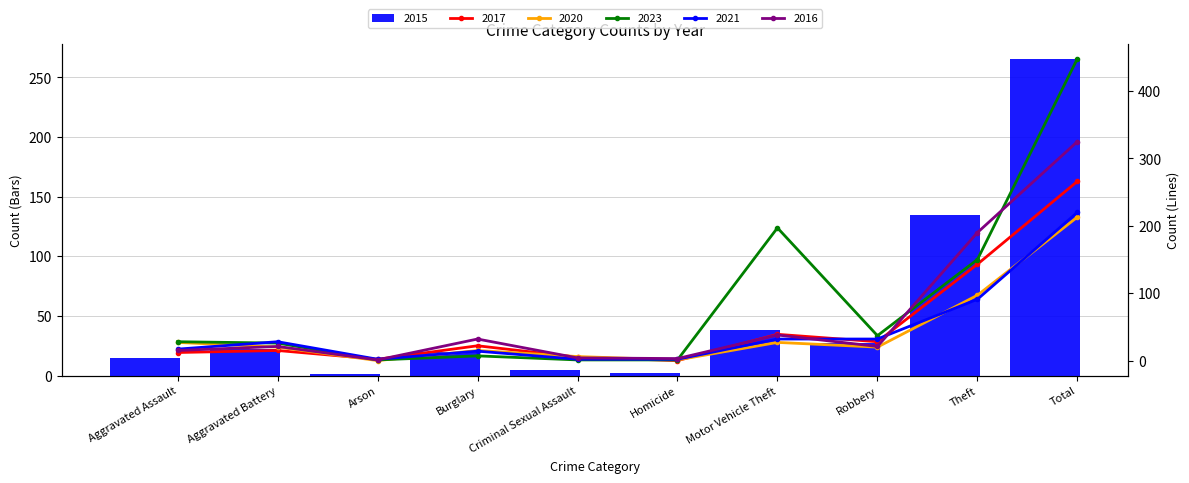

What is the label of the 3rd bar from the right?

Robbery